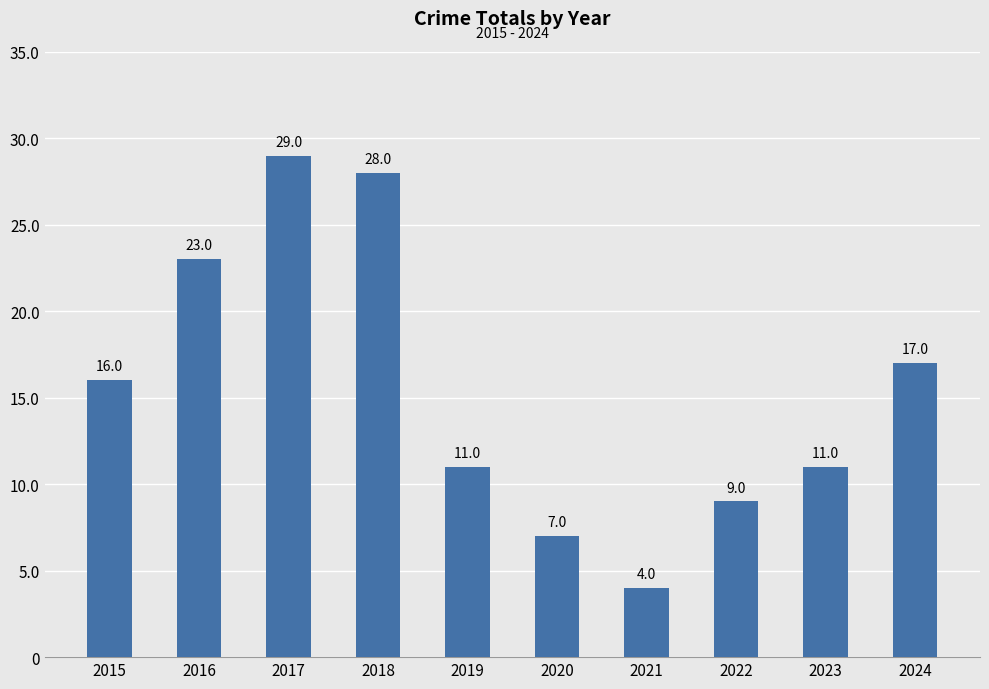

Are the bars horizontal?

No